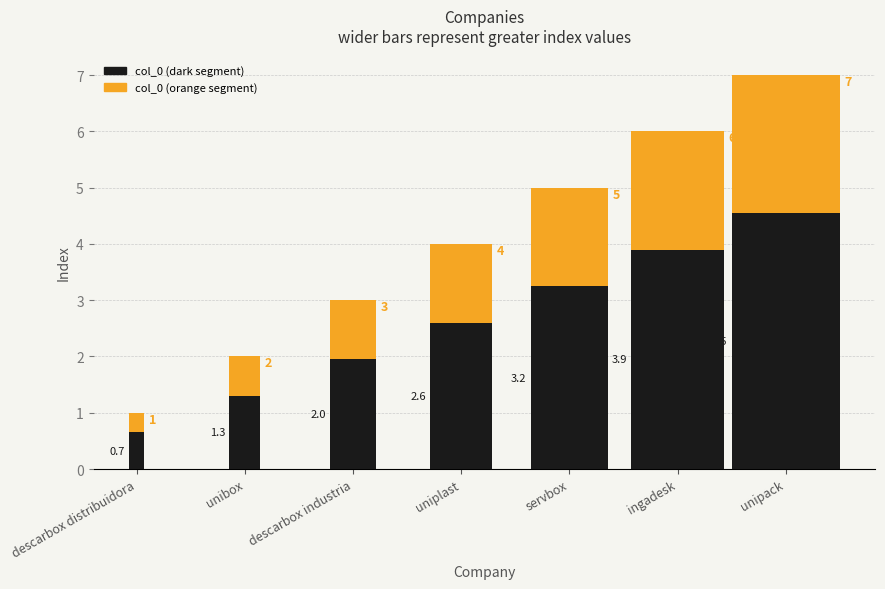

What is the difference between the second highest and second lowest values?

4